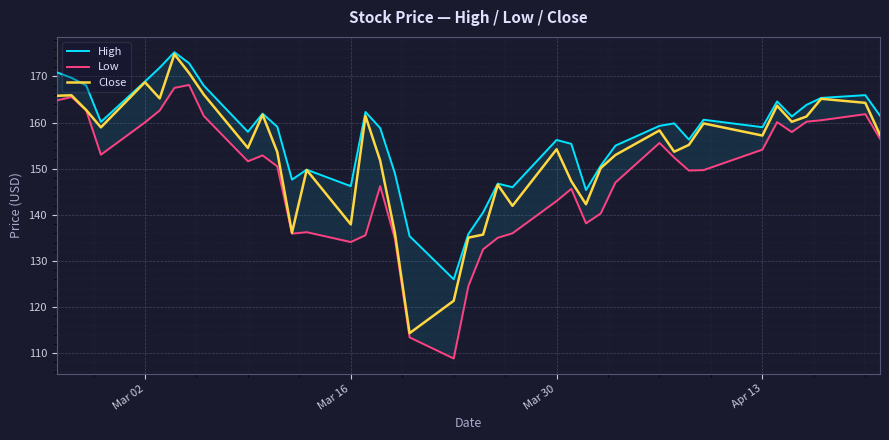

What is the minimum value for Close?

114.3